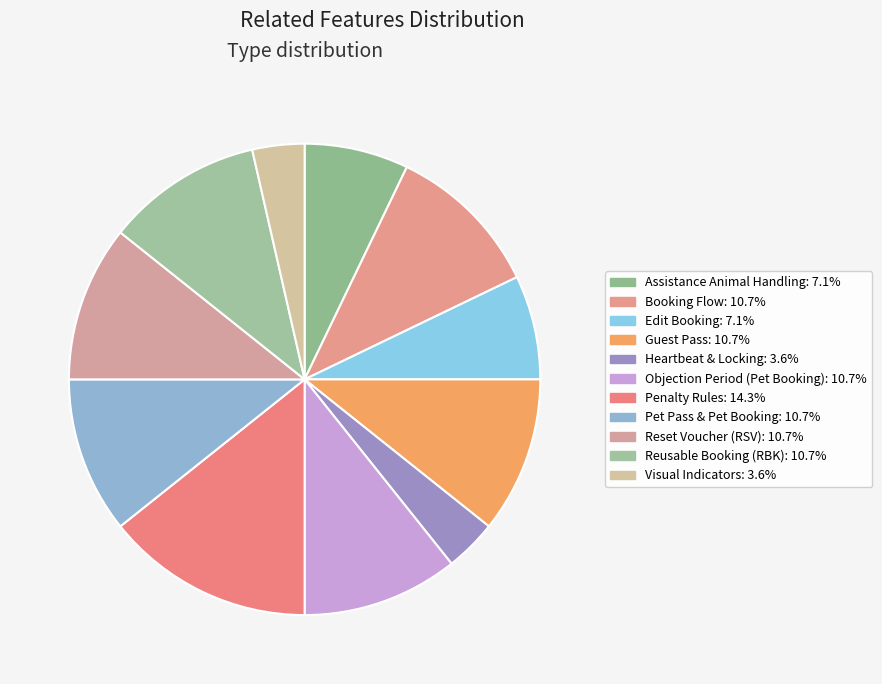

The Pet Pass & Pet Booking slice represents 11% of the pie. True or false?

True